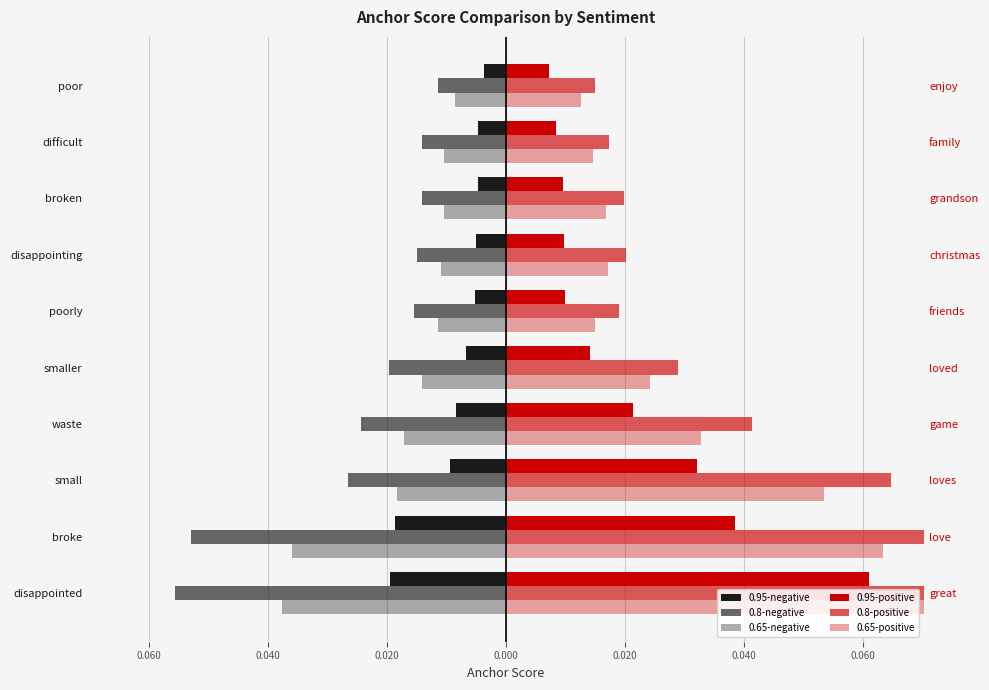

Which series has the largest total across all categories?

0.8-positive